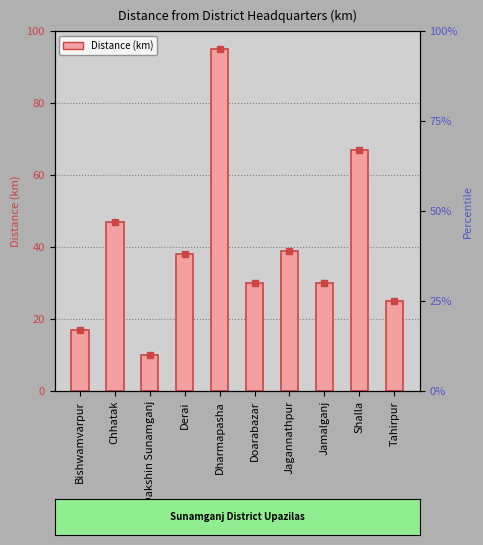

What is the ratio of the value at Jamalganj to the value at Bishwamvarpur?

1.8